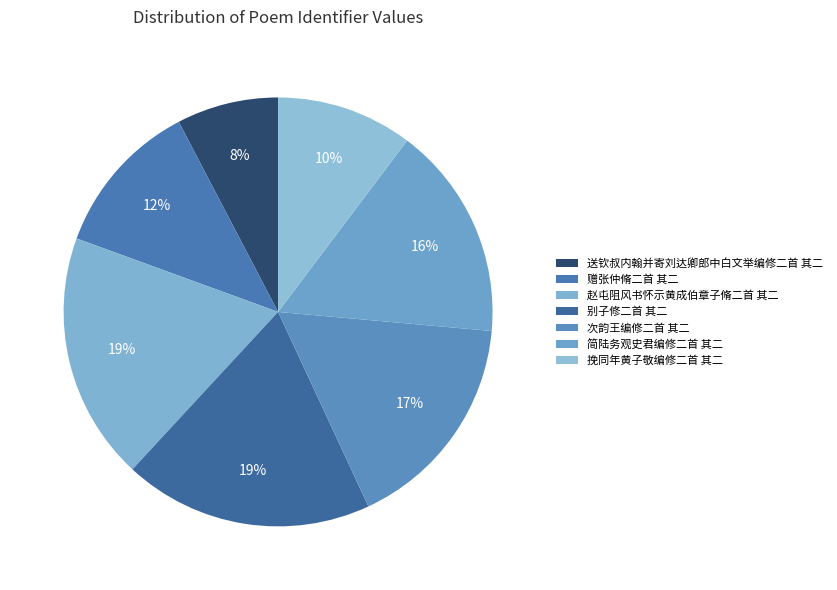

To the nearest percent, what is the difference between the 次韵王编修二首 其二 and 简陆务观史君编修二首 其二 slice percentages?

1%